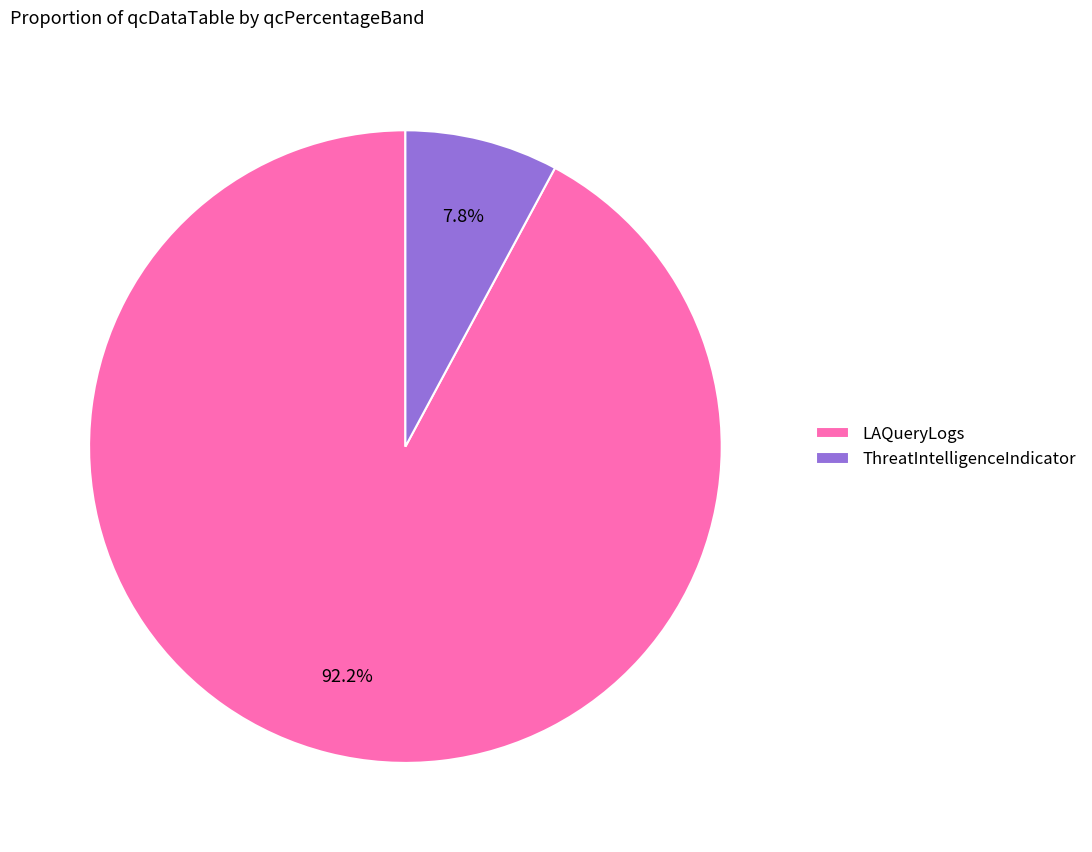

Combined, what portion of the pie is ThreatIntelligenceIndicator and LAQueryLogs?

100.0%